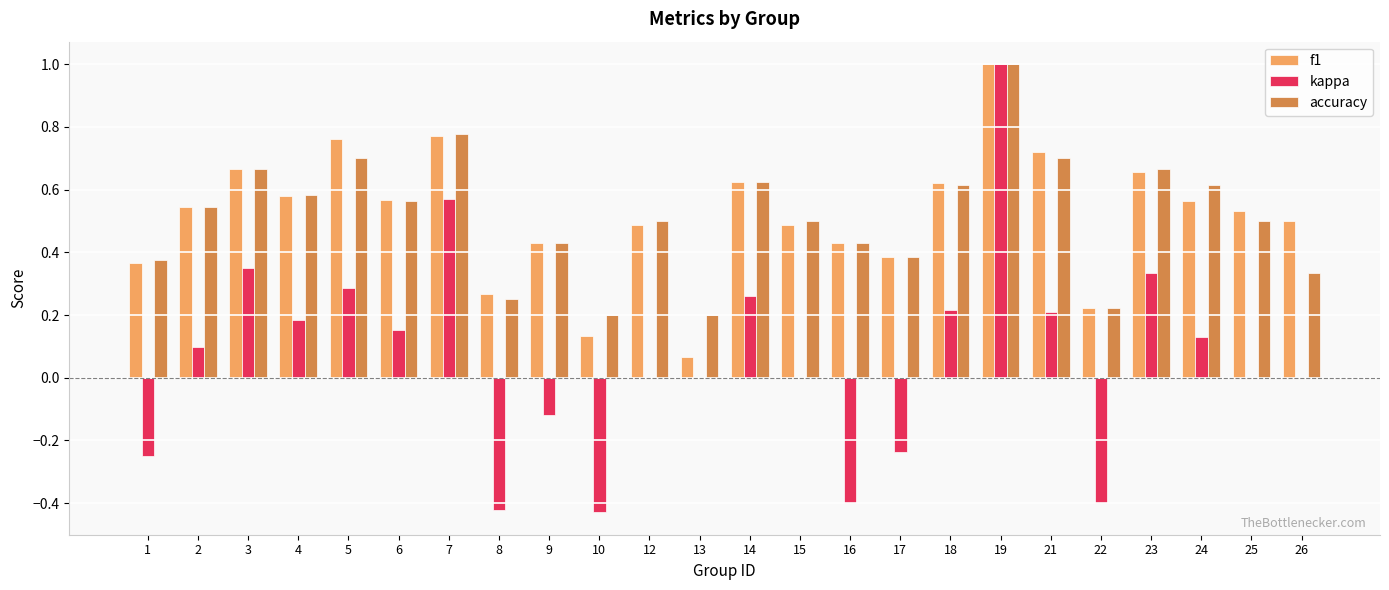

What is the sum of the f1 values at 3 and 2?

1.2